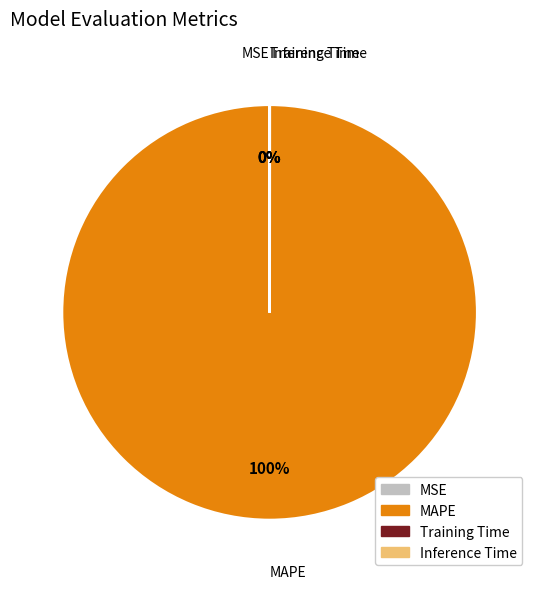

Which category has the biggest portion of the pie?

MAPE